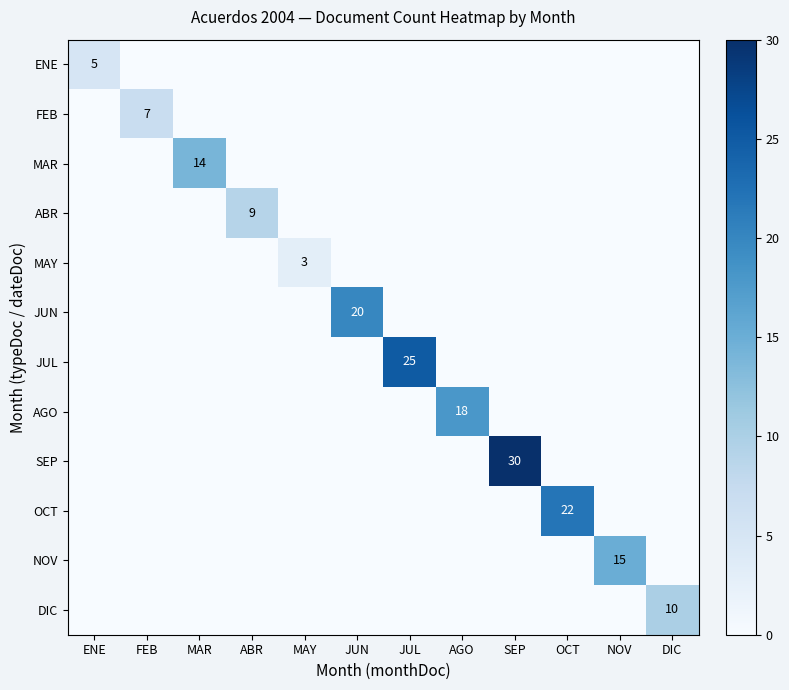

Which series has the widest spread of values?

SEP